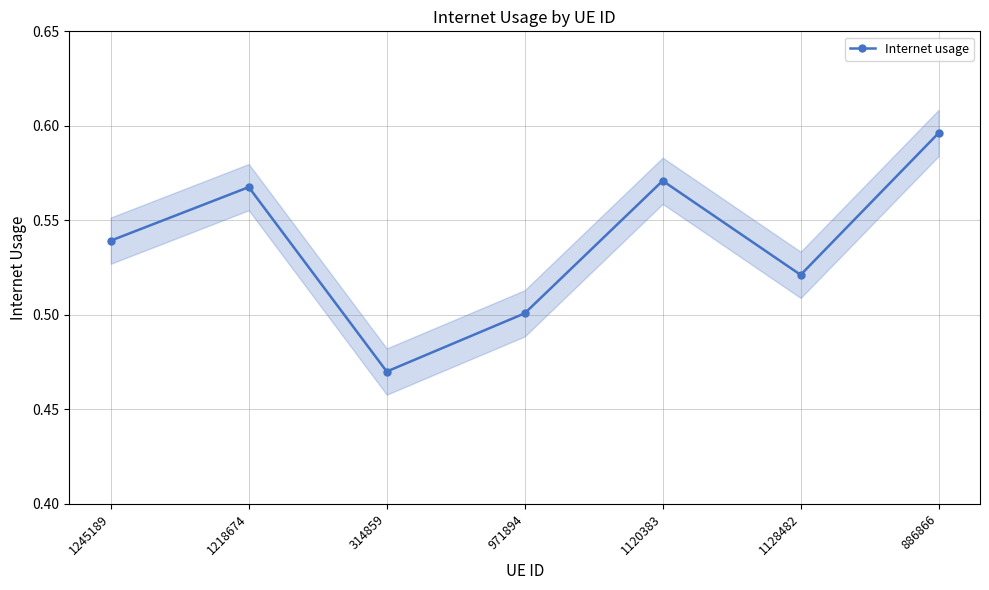

Reading left to right, extract all data points from this chart.

1245189=0.5	1218674=0.6	314859=0.5	971894=0.5	1120383=0.6	1128482=0.5	886866=0.6